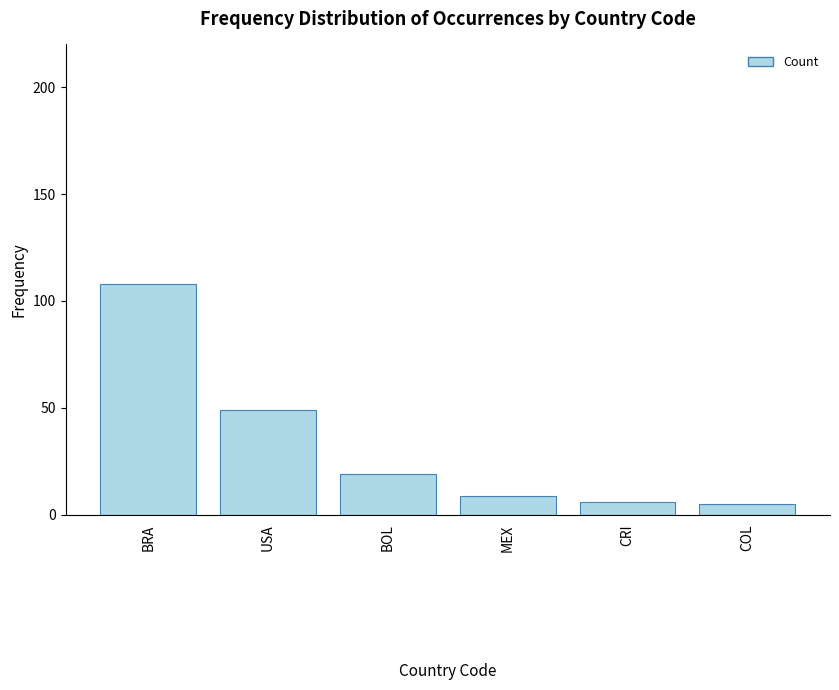

What is the minimum value shown in the chart?

5